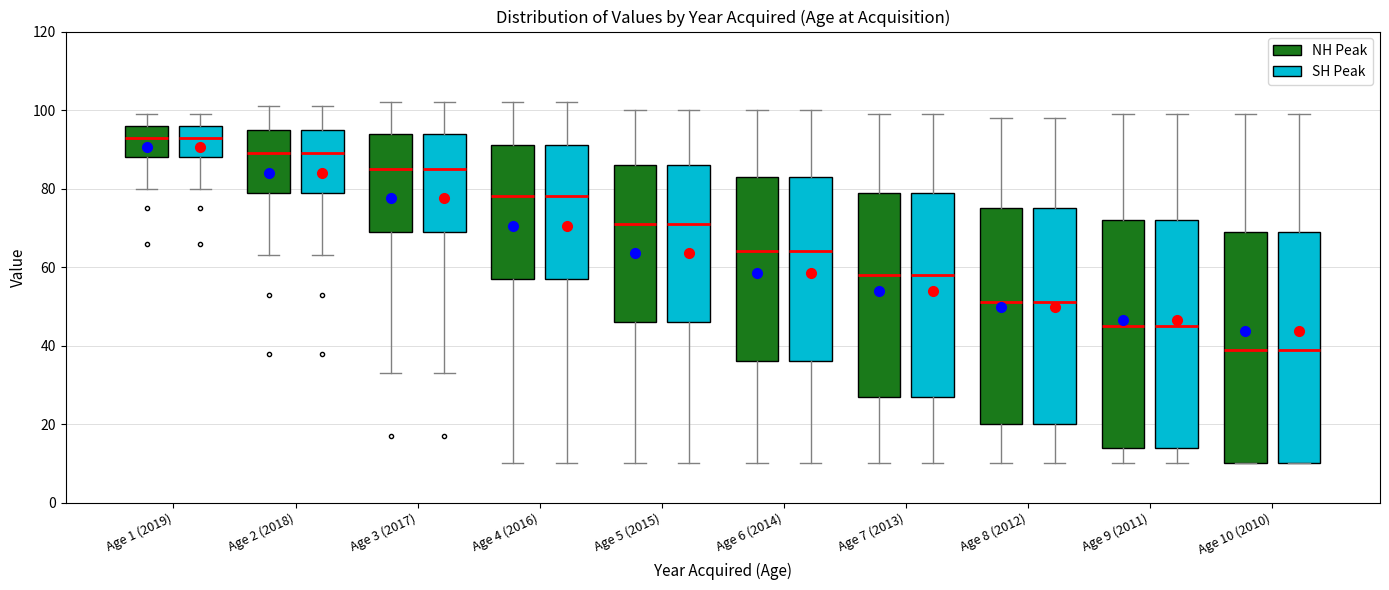

Reading left to right, read every box against the y-axis: the position of its median line, the range the box covers, and the ends of its whiskers. The values are not printed on the chart, so give them approximately, as read against the axis.

Age 1 (2019) (NH Peak): median 94, box 88 to 96, whiskers 80 to 100
Age 1 (2019) (SH Peak): median 94, box 88 to 96, whiskers 80 to 100
Age 2 (2018) (NH Peak): median 90, box 80 to 96, whiskers 64 to 102
Age 2 (2018) (SH Peak): median 90, box 80 to 96, whiskers 64 to 102
Age 3 (2017) (NH Peak): median 86, box 70 to 94, whiskers 34 to 102
Age 3 (2017) (SH Peak): median 86, box 70 to 94, whiskers 34 to 102
Age 4 (2016) (NH Peak): median 78, box 58 to 92, whiskers 10 to 102
Age 4 (2016) (SH Peak): median 78, box 58 to 92, whiskers 10 to 102
Age 5 (2015) (NH Peak): median 72, box 46 to 86, whiskers 10 to 100
Age 5 (2015) (SH Peak): median 72, box 46 to 86, whiskers 10 to 100
Age 6 (2014) (NH Peak): median 64, box 36 to 84, whiskers 10 to 100
Age 6 (2014) (SH Peak): median 64, box 36 to 84, whiskers 10 to 100
Age 7 (2013) (NH Peak): median 58, box 28 to 80, whiskers 10 to 100
Age 7 (2013) (SH Peak): median 58, box 28 to 80, whiskers 10 to 100
Age 8 (2012) (NH Peak): median 52, box 20 to 76, whiskers 10 to 98
Age 8 (2012) (SH Peak): median 52, box 20 to 76, whiskers 10 to 98
Age 9 (2011) (NH Peak): median 46, box 14 to 72, whiskers 10 to 100
Age 9 (2011) (SH Peak): median 46, box 14 to 72, whiskers 10 to 100
Age 10 (2010) (NH Peak): median 40, box 10 to 70, whiskers 10 to 100
Age 10 (2010) (SH Peak): median 40, box 10 to 70, whiskers 10 to 100